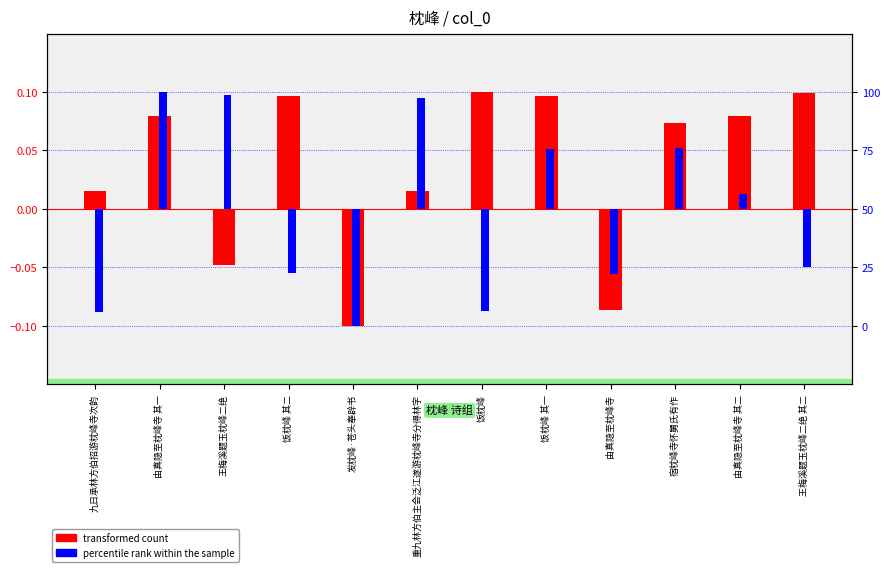

What position from the right is 发枕峰·苍头奉辟书?

8